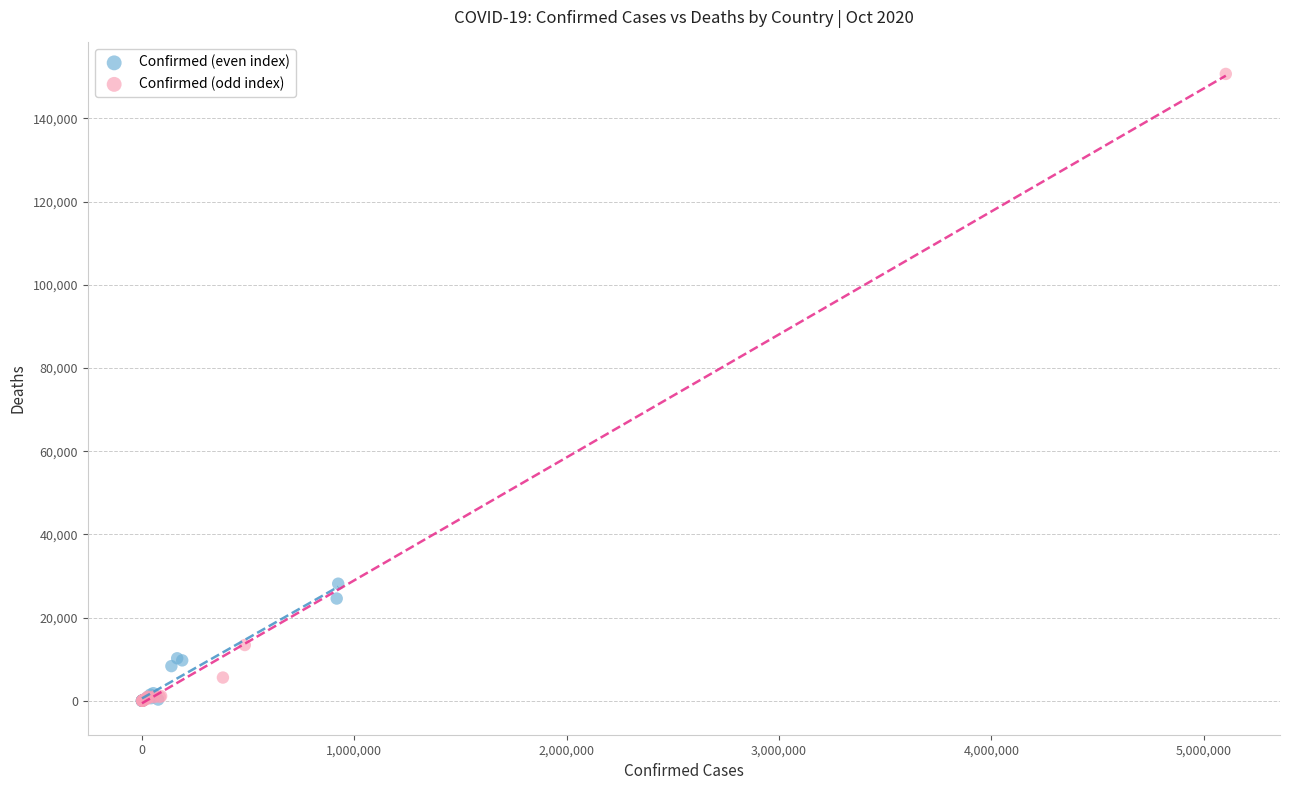

What are all the series names shown in the legend?

Confirmed (even index), Confirmed (odd index)